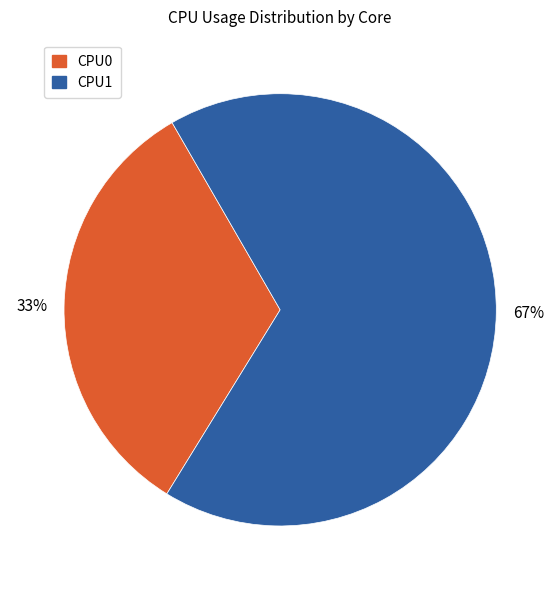

To the nearest percent, what is the difference between the largest and smallest slice percentages?

34%